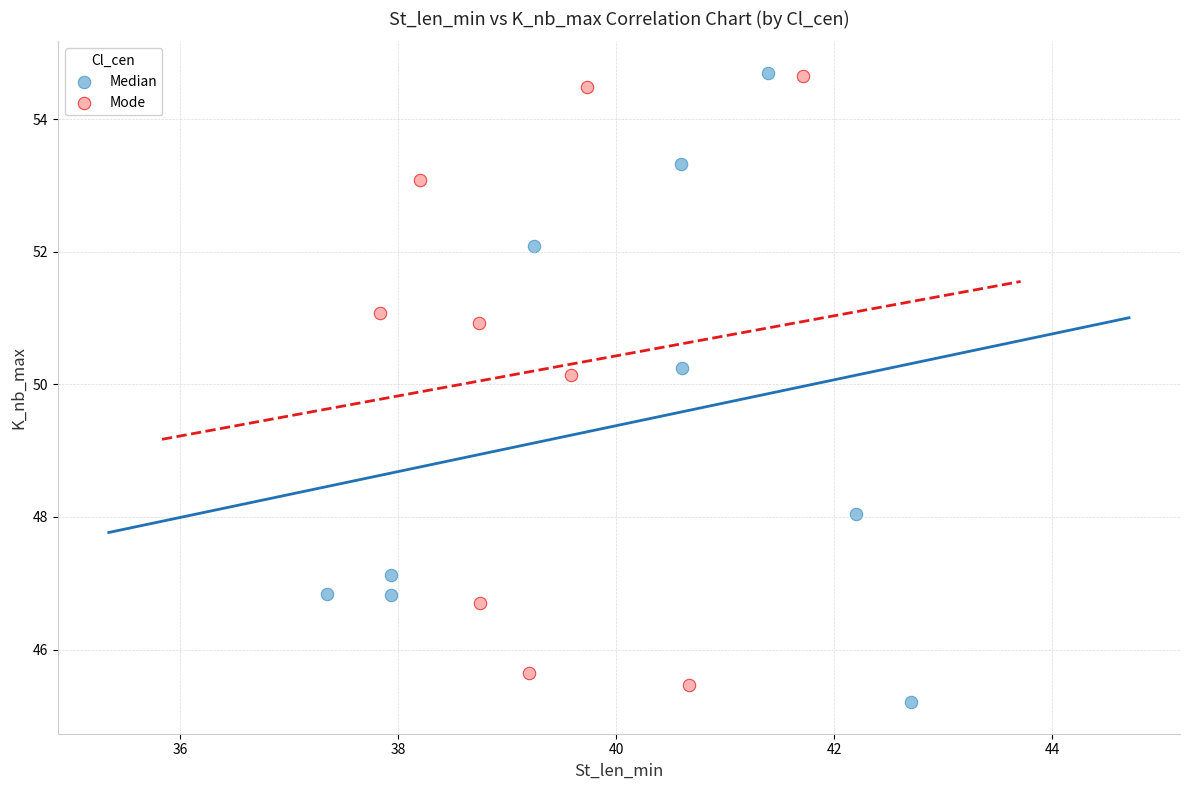

Which series has the largest Y range (max minus min)?

Median